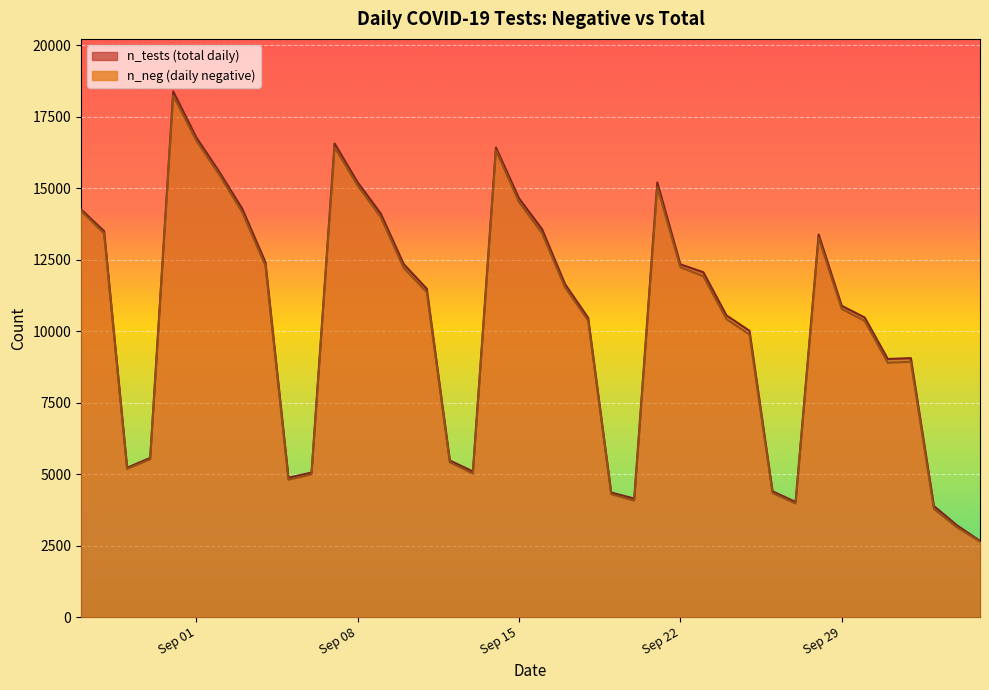

Which series changed the most between 2020-09-24 and 2020-09-05?

n_tests